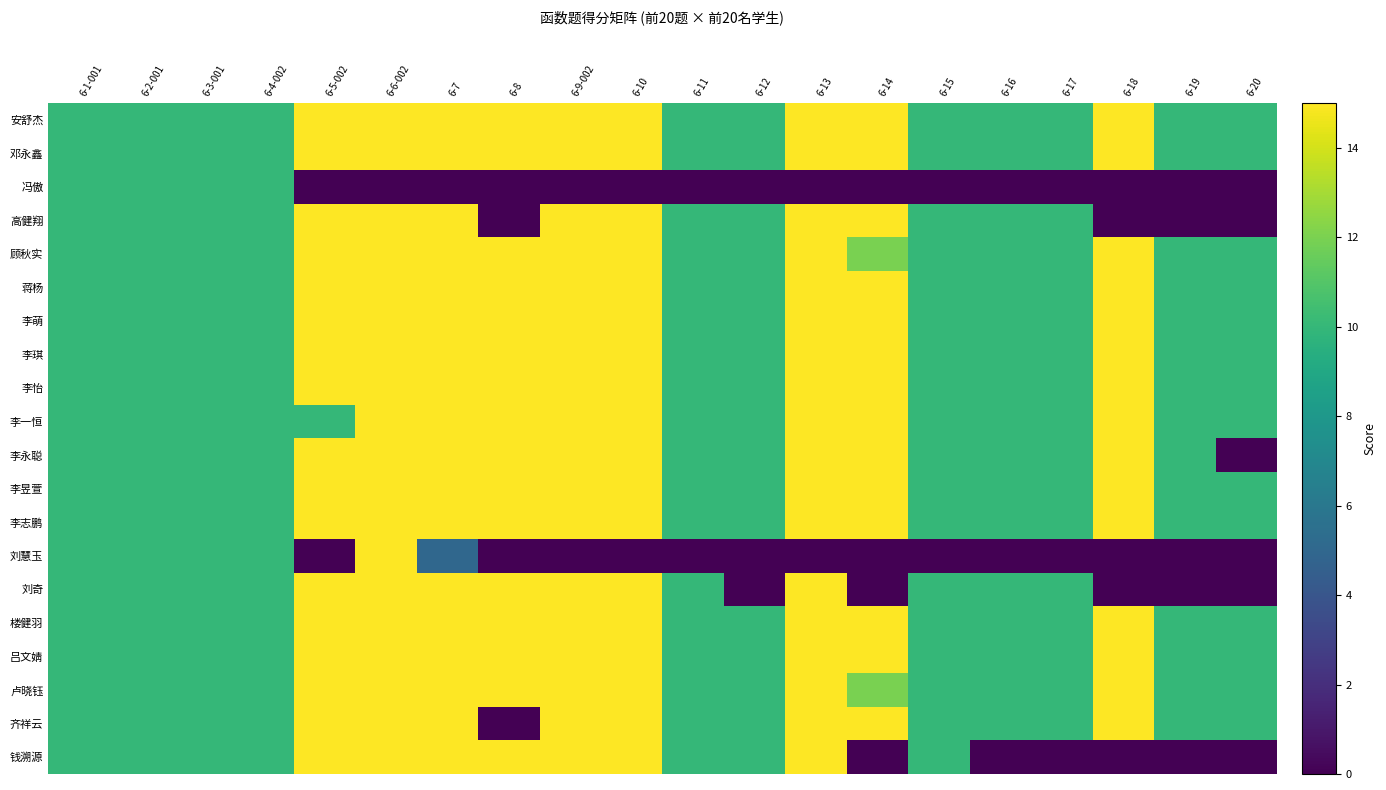

Which series has the largest total across all categories?

安舒杰